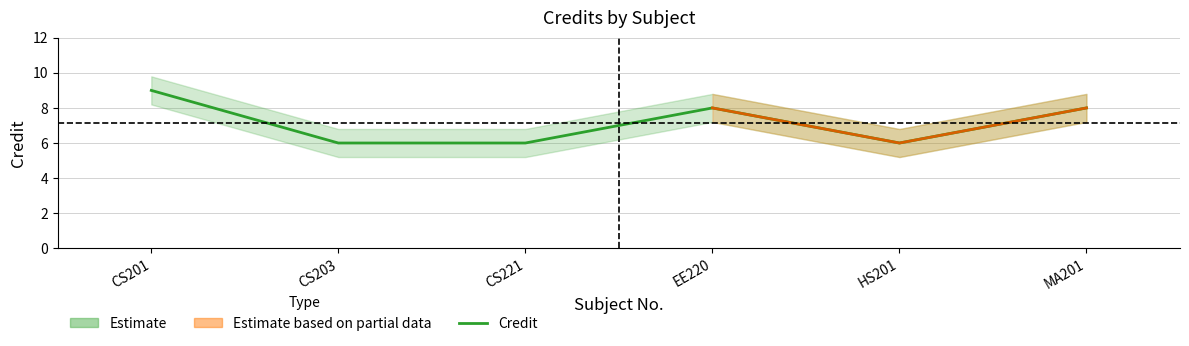

Rank the categories by value from highest to lowest.

CS201, EE220, MA201, CS203, CS221, HS201